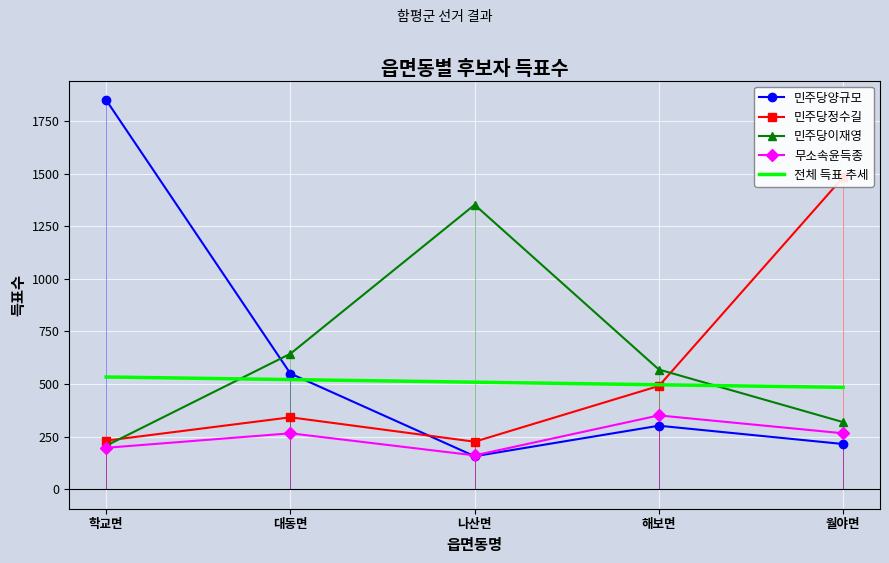

Rank the series at 월야면 from highest to lowest value.

민주당정수길, 민주당이재영, 무소속윤득종, 민주당양규모